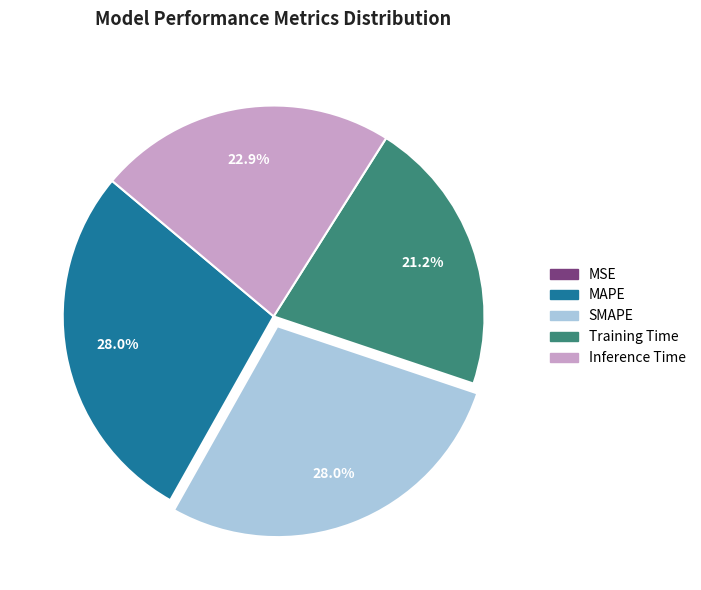

Does any single category account for the majority?

No